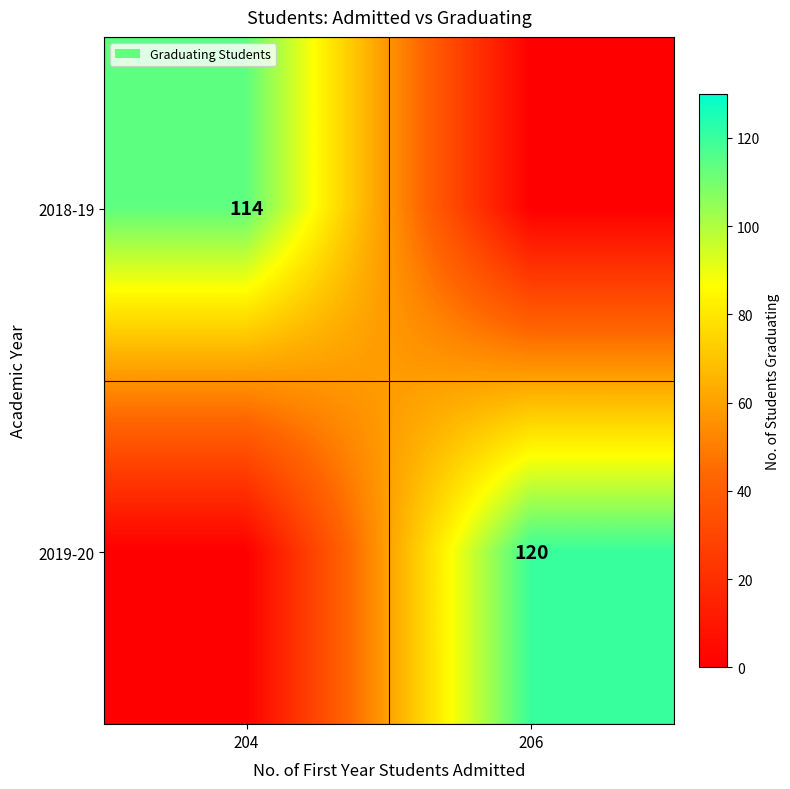

The 2018-19 series shows 114 at 204. True or false?

True